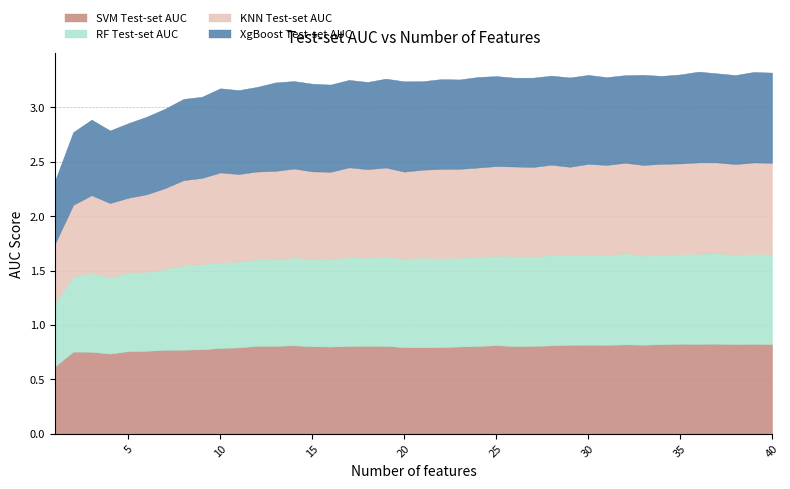

In XgBoost Test-set AUC, how many points are higher than both neighbors (excluding endpoints)?

14